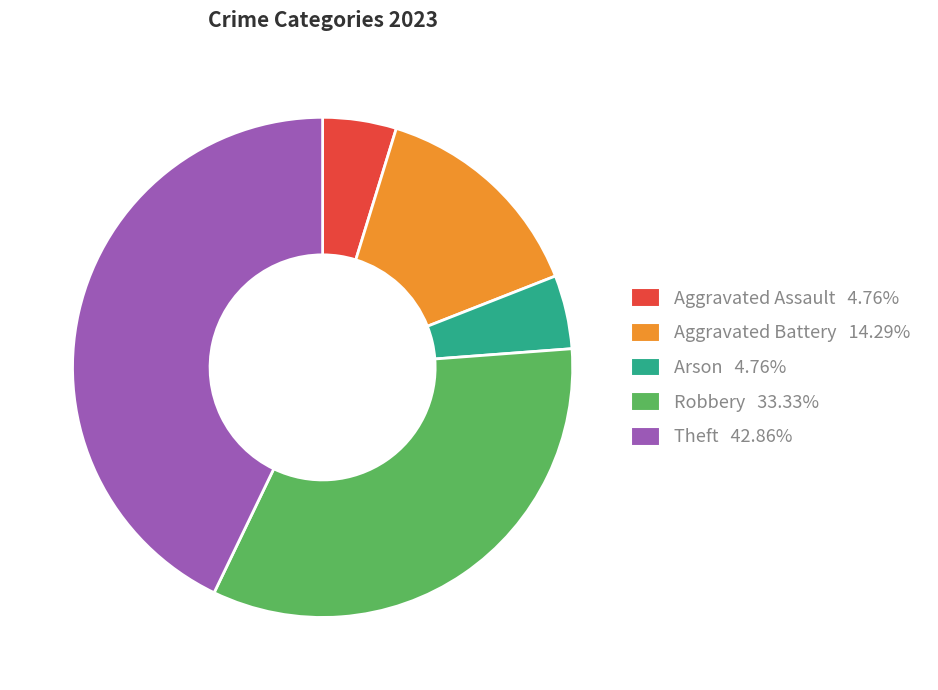

The Aggravated Assault slice represents 5% of the pie. True or false?

True